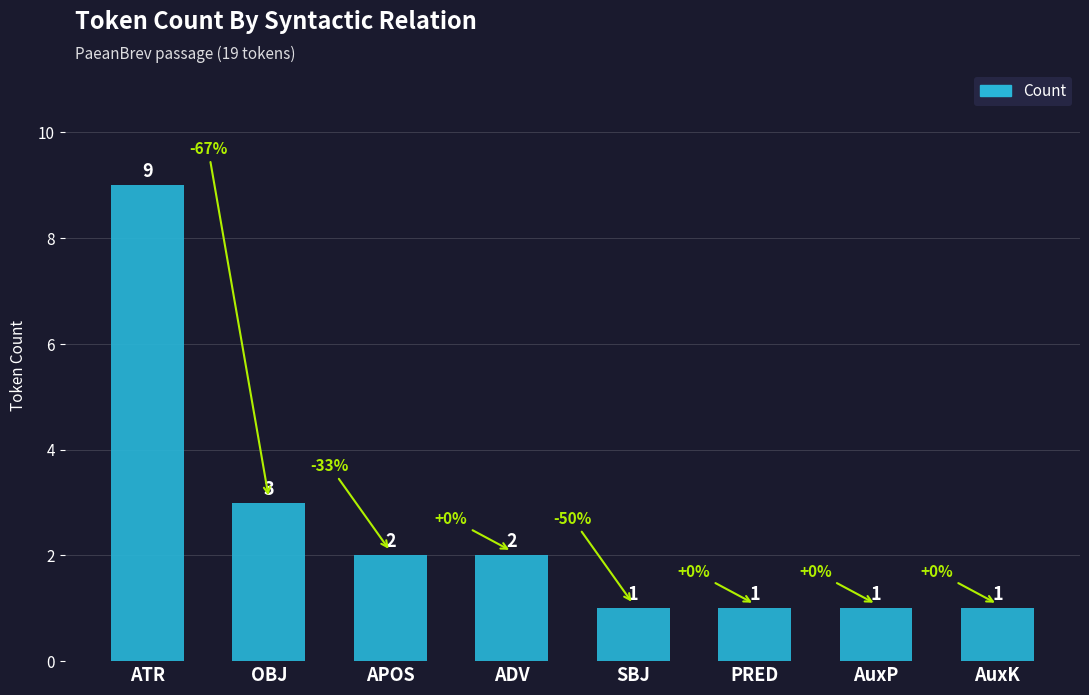

True or false: the data shows 1 at AuxP.

True